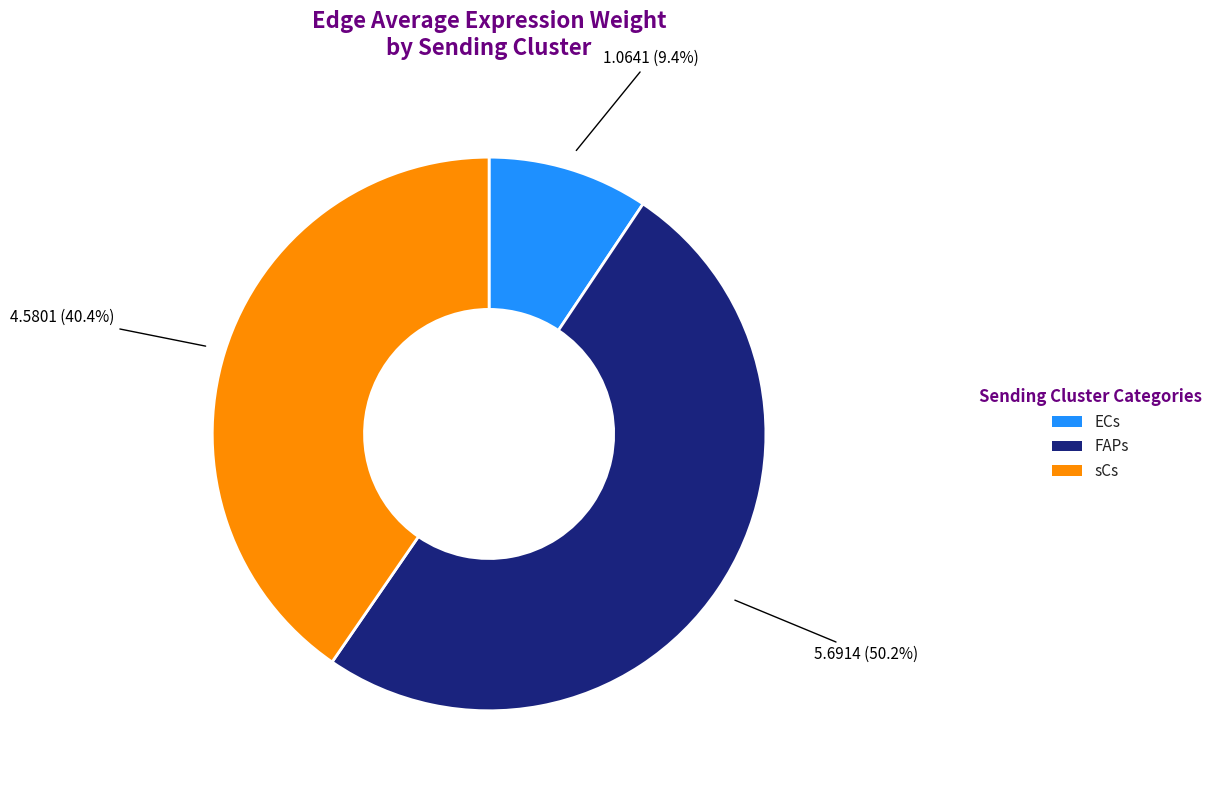

To the nearest percent, what is the combined percentage of sCs and ECs?

50%